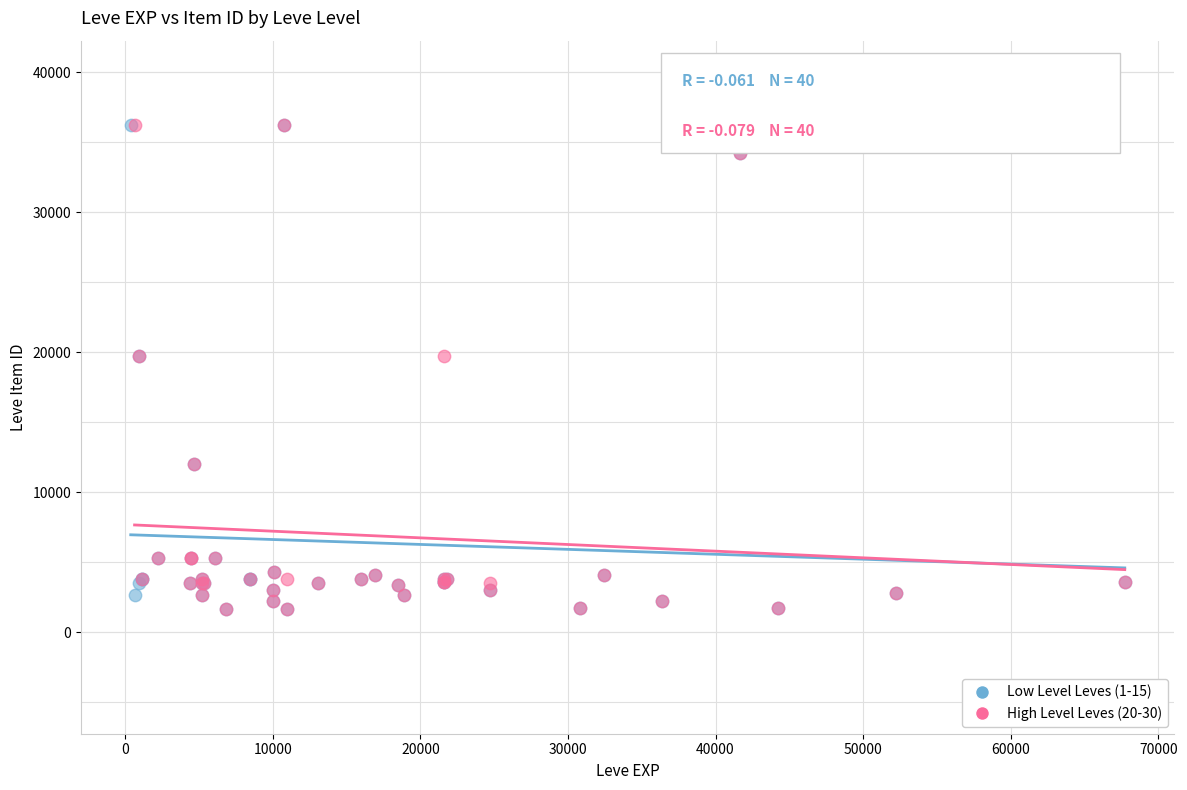

What are all the series names shown in the legend?

Low Level Leves (1-15), High Level Leves (20-30)